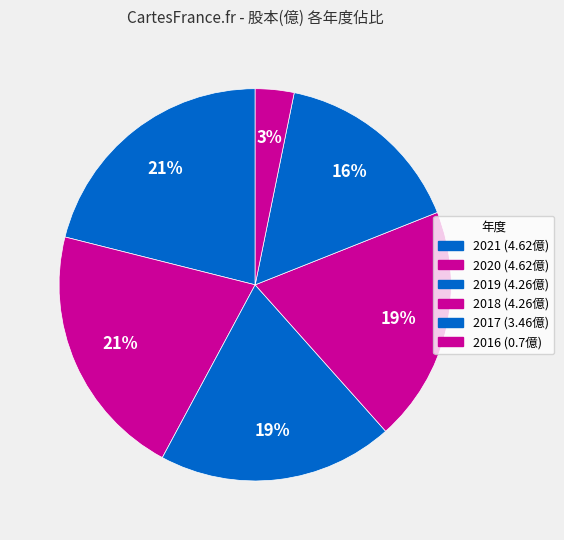

Between 2021 and 2020, which is larger?

2021